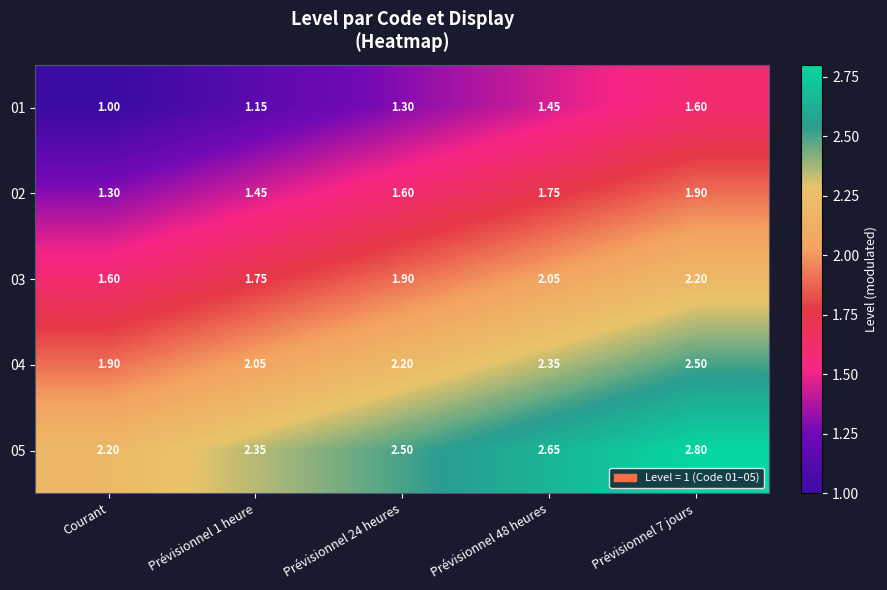

Is the value of 04 at Prévisionnel 24 heures greater than the value of 02 at Prévisionnel 1 heure?

Yes